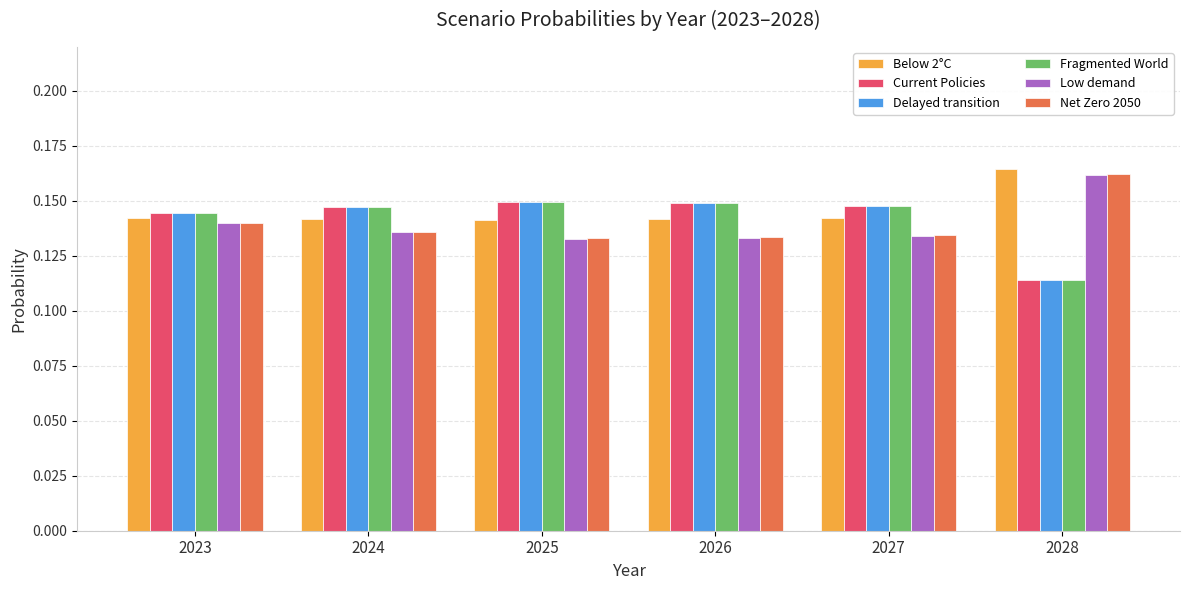

How many bars are there in total?

36